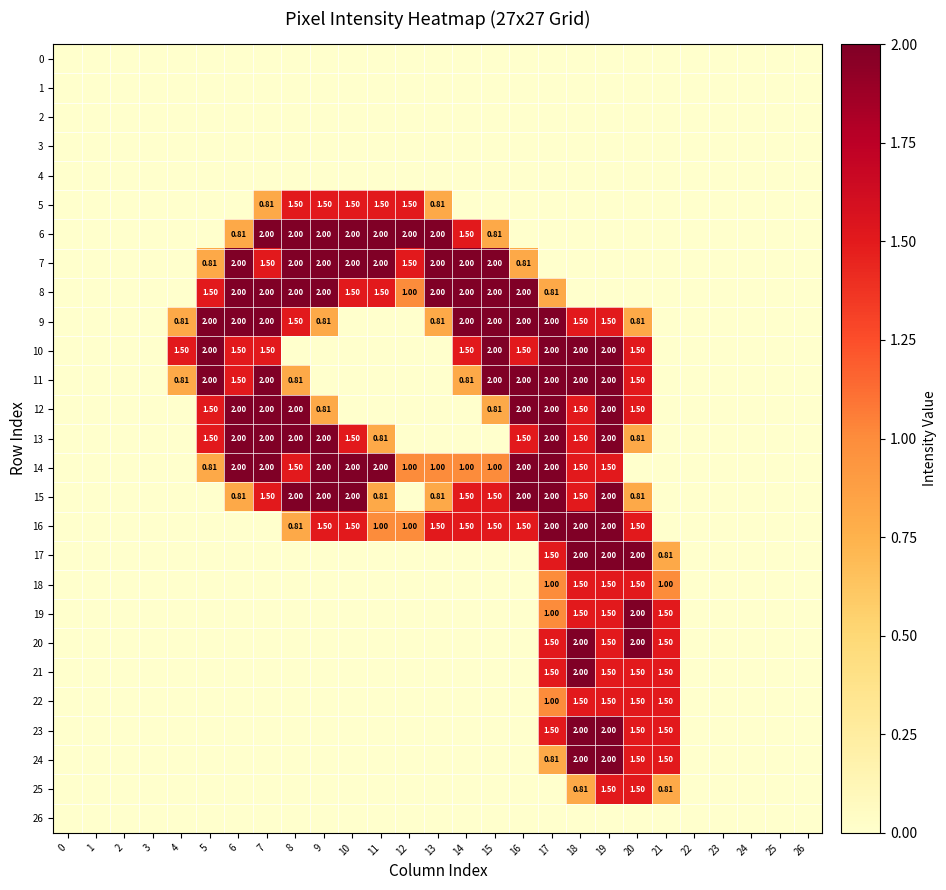

Rank the series at 3 from lowest to highest value.

0, 1, 2, 3, 4, 5, 6, 7, 8, 9, 10, 11, 12, 13, 14, 15, 16, 17, 18, 19, 20, 21, 22, 23, 24, 25, 26